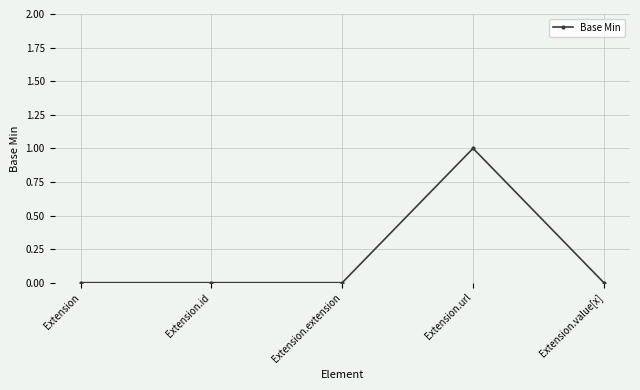

The chart shows a value of 2 at Extension.url. True or false?

False